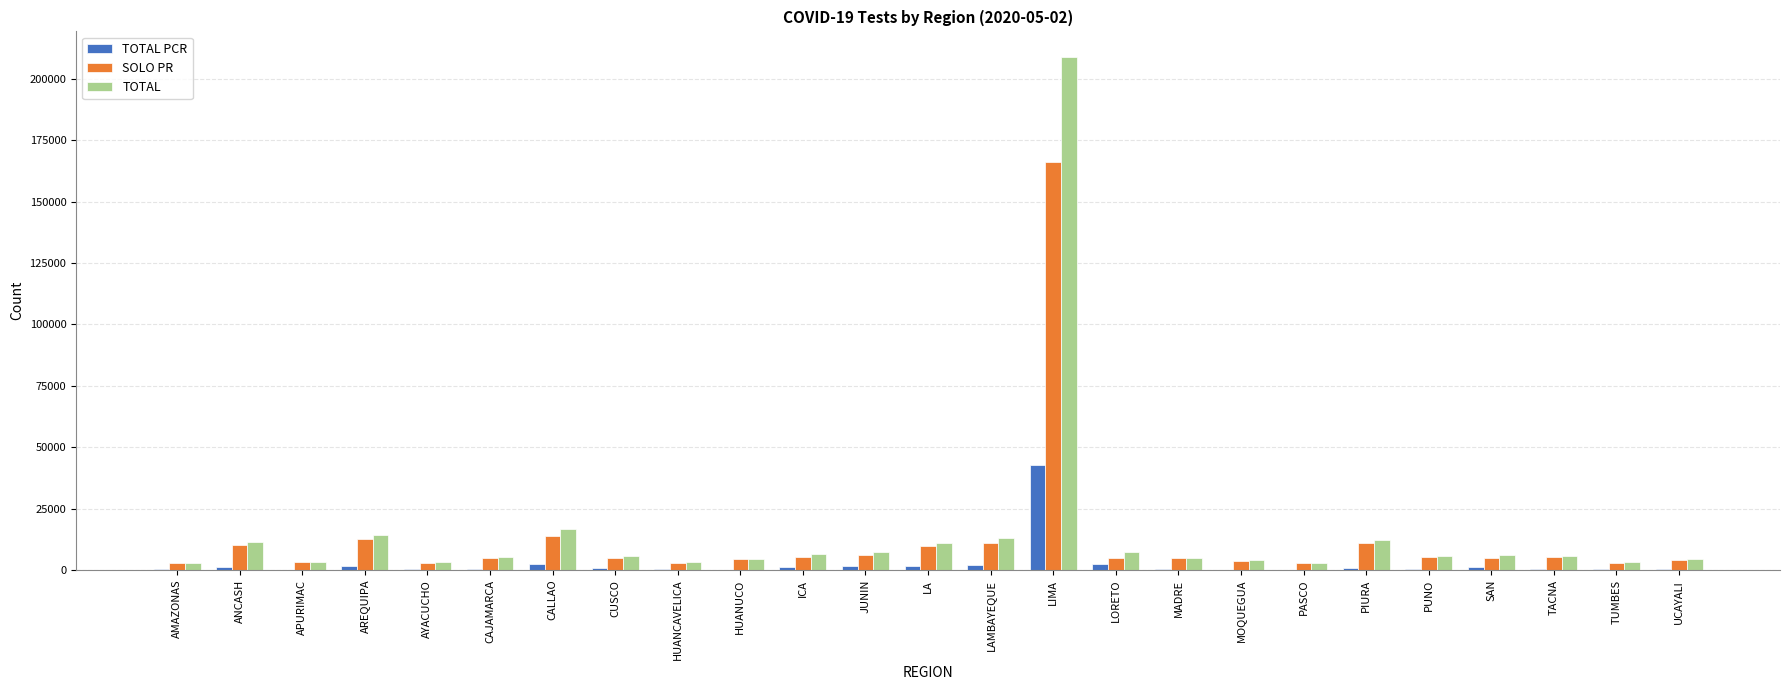

What is the maximum value for TOTAL?

208865